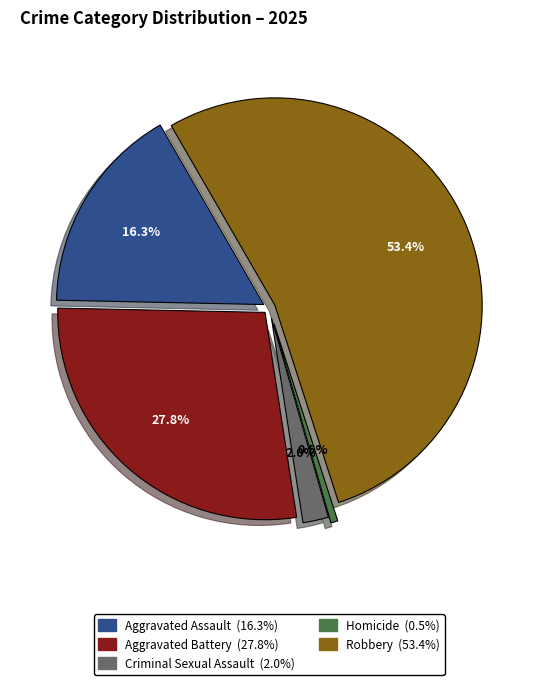

The Aggravated Assault slice represents 6% of the pie. True or false?

False